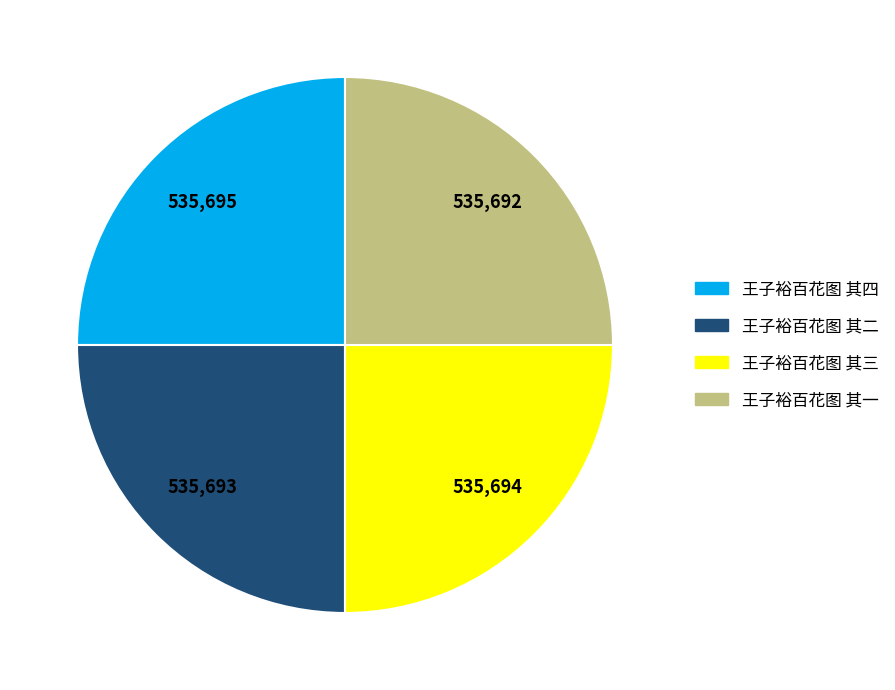

How many segments does this pie chart have?

4